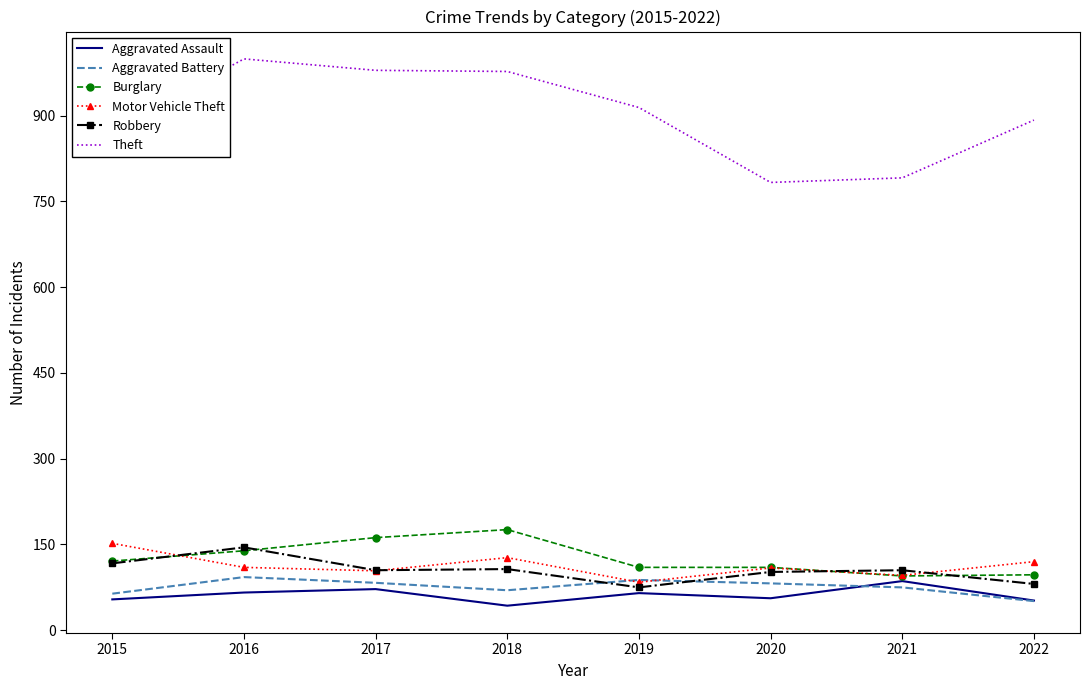

Is the value of Theft at 2017 greater than the value of Robbery at 2022?

Yes